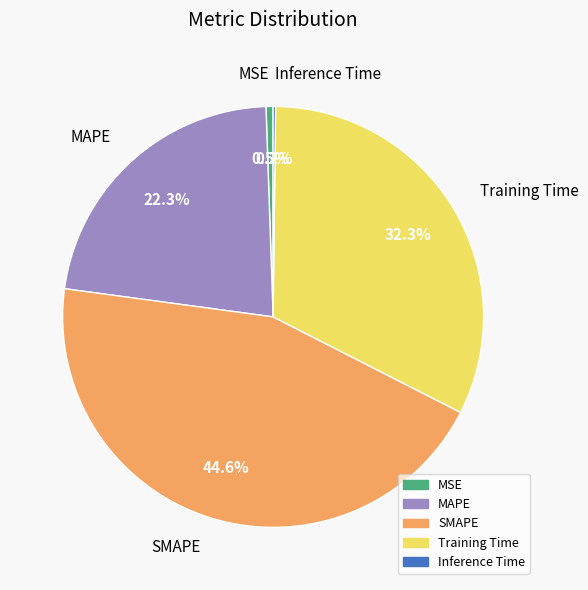

The SMAPE slice represents 45% of the pie. True or false?

True